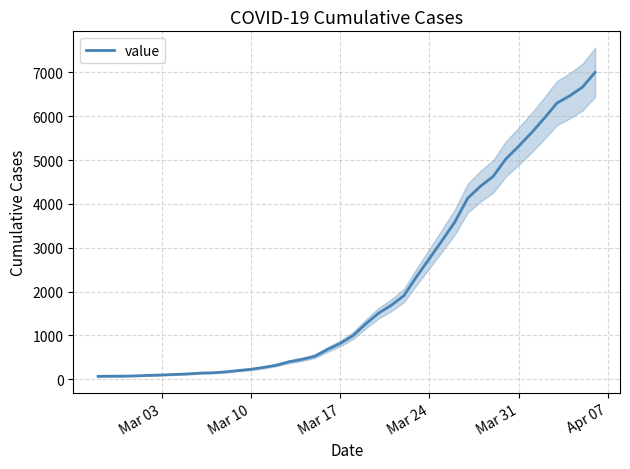

What is the highest value of the value series?

7003